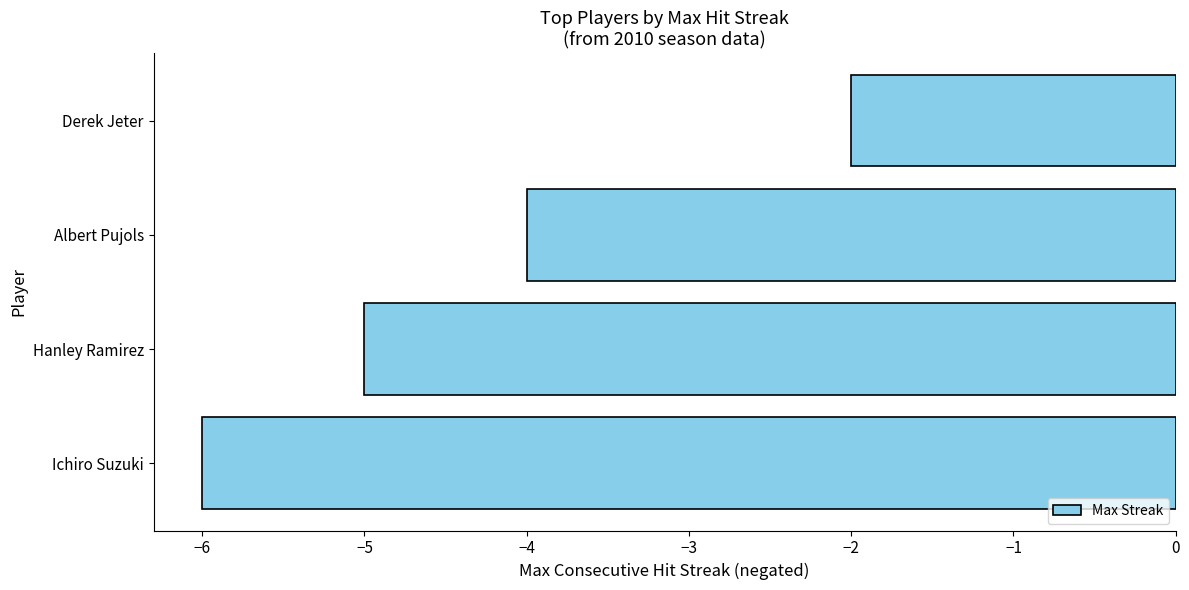

At which category does the chart reach its peak across all series?

Derek Jeter